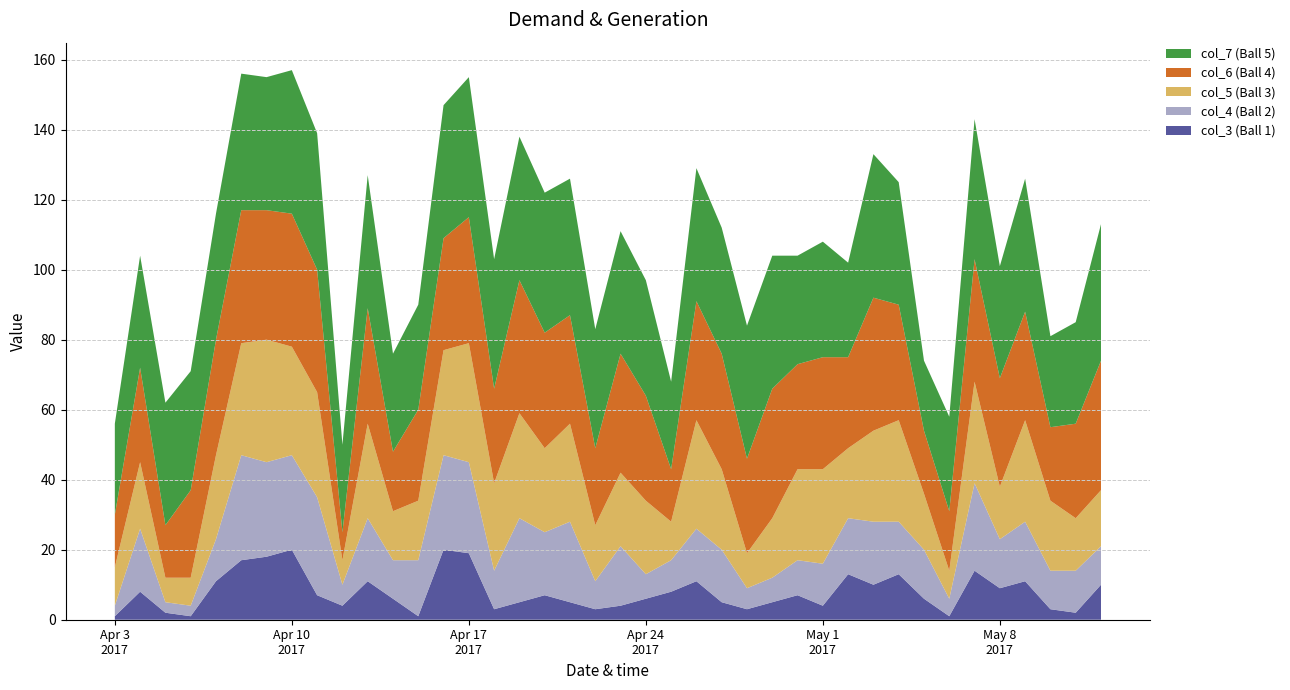

Reading left to right, list all the values displayed in this chart.

col_3: 05/12/2017=10	05/11/2017=2	05/10/2017=3	05/09/2017=11	05/08/2017=9	05/07/2017=14	05/06/2017=1	05/05/2017=6	05/04/2017=13	05/03/2017=10	05/02/2017=13	05/01/2017=4	04/30/2017=7	04/29/2017=5	04/28/2017=3	04/27/2017=5	04/26/2017=11	04/25/2017=8	04/24/2017=6	04/23/2017=4	04/22/2017=3	04/21/2017=5	04/20/2017=7	04/19/2017=5	04/18/2017=3	04/17/2017=19	04/16/2017=20	04/15/2017=1	04/14/2017=6	04/13/2017=11	04/12/2017=4	04/11/2017=7	04/10/2017=20	04/09/2017=18	04/08/2017=17	04/07/2017=11	04/06/2017=1	04/05/2017=2	04/04/2017=8	04/03/2017=1
col_4: 05/12/2017=11	05/11/2017=12	05/10/2017=11	05/09/2017=17	05/08/2017=14	05/07/2017=25	05/06/2017=5	05/05/2017=14	05/04/2017=15	05/03/2017=18	05/02/2017=16	05/01/2017=12	04/30/2017=10	04/29/2017=7	04/28/2017=6	04/27/2017=15	04/26/2017=15	04/25/2017=9	04/24/2017=7	04/23/2017=17	04/22/2017=8	04/21/2017=23	04/20/2017=18	04/19/2017=24	04/18/2017=11	04/17/2017=26	04/16/2017=27	04/15/2017=16	04/14/2017=11	04/13/2017=18	04/12/2017=6	04/11/2017=28	04/10/2017=27	04/09/2017=27	04/08/2017=30	04/07/2017=12	04/06/2017=3	04/05/2017=3	04/04/2017=18	04/03/2017=3
col_5: 05/12/2017=16	05/11/2017=15	05/10/2017=20	05/09/2017=29	05/08/2017=15	05/07/2017=29	05/06/2017=8	05/05/2017=16	05/04/2017=29	05/03/2017=26	05/02/2017=20	05/01/2017=27	04/30/2017=26	04/29/2017=17	04/28/2017=10	04/27/2017=23	04/26/2017=31	04/25/2017=11	04/24/2017=21	04/23/2017=21	04/22/2017=16	04/21/2017=28	04/20/2017=24	04/19/2017=30	04/18/2017=25	04/17/2017=34	04/16/2017=30	04/15/2017=17	04/14/2017=14	04/13/2017=27	04/12/2017=7	04/11/2017=30	04/10/2017=31	04/09/2017=35	04/08/2017=32	04/07/2017=24	04/06/2017=8	04/05/2017=7	04/04/2017=19	04/03/2017=11
col_6: 05/12/2017=37	05/11/2017=27	05/10/2017=21	05/09/2017=31	05/08/2017=31	05/07/2017=35	05/06/2017=17	05/05/2017=18	05/04/2017=33	05/03/2017=38	05/02/2017=26	05/01/2017=32	04/30/2017=30	04/29/2017=37	04/28/2017=27	04/27/2017=33	04/26/2017=34	04/25/2017=15	04/24/2017=30	04/23/2017=34	04/22/2017=22	04/21/2017=31	04/20/2017=33	04/19/2017=38	04/18/2017=27	04/17/2017=36	04/16/2017=32	04/15/2017=26	04/14/2017=17	04/13/2017=33	04/12/2017=8	04/11/2017=35	04/10/2017=38	04/09/2017=37	04/08/2017=38	04/07/2017=33	04/06/2017=25	04/05/2017=15	04/04/2017=27	04/03/2017=15
col_7: 05/12/2017=39	05/11/2017=29	05/10/2017=26	05/09/2017=38	05/08/2017=32	05/07/2017=40	05/06/2017=27	05/05/2017=20	05/04/2017=35	05/03/2017=41	05/02/2017=27	05/01/2017=33	04/30/2017=31	04/29/2017=38	04/28/2017=38	04/27/2017=36	04/26/2017=38	04/25/2017=25	04/24/2017=33	04/23/2017=35	04/22/2017=34	04/21/2017=39	04/20/2017=40	04/19/2017=41	04/18/2017=37	04/17/2017=40	04/16/2017=38	04/15/2017=30	04/14/2017=28	04/13/2017=38	04/12/2017=25	04/11/2017=39	04/10/2017=41	04/09/2017=38	04/08/2017=39	04/07/2017=36	04/06/2017=34	04/05/2017=35	04/04/2017=32	04/03/2017=26